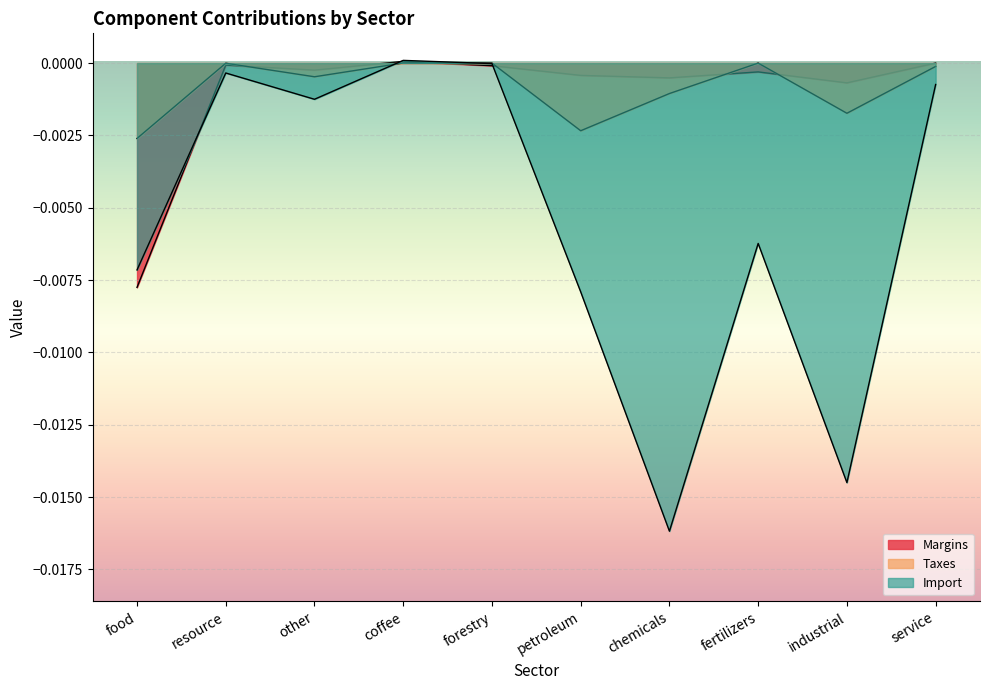

At which category is the sum across all series the highest?

coffee